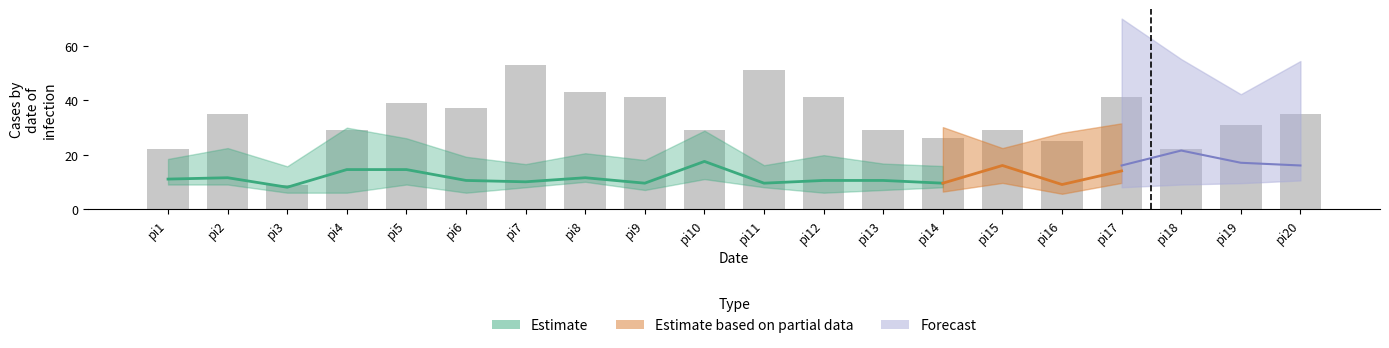

How many groups of bars are there?

20